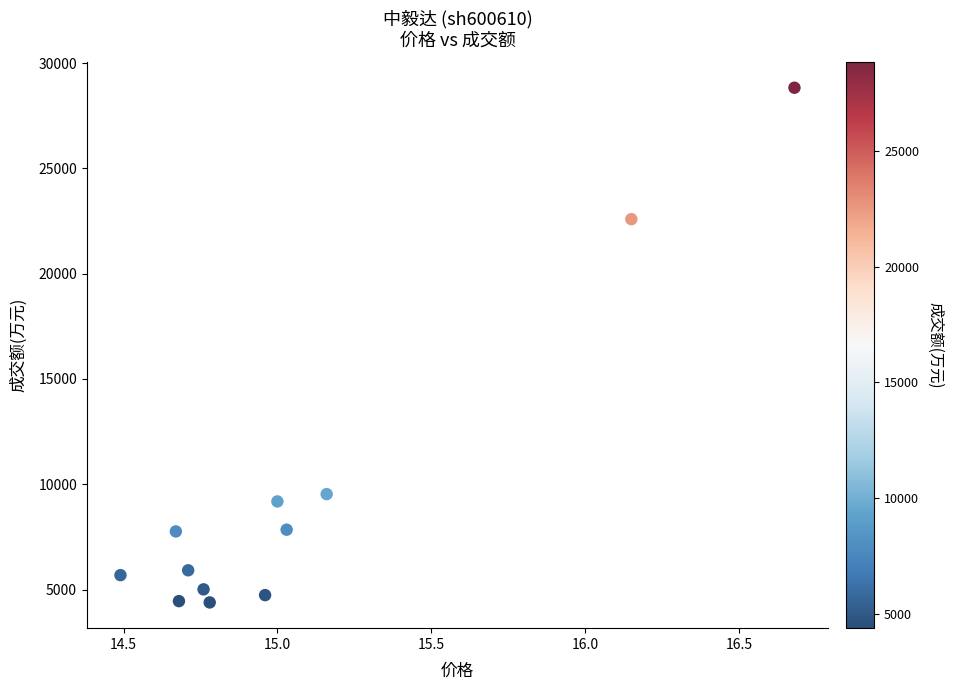

What is the average Y value?

9661